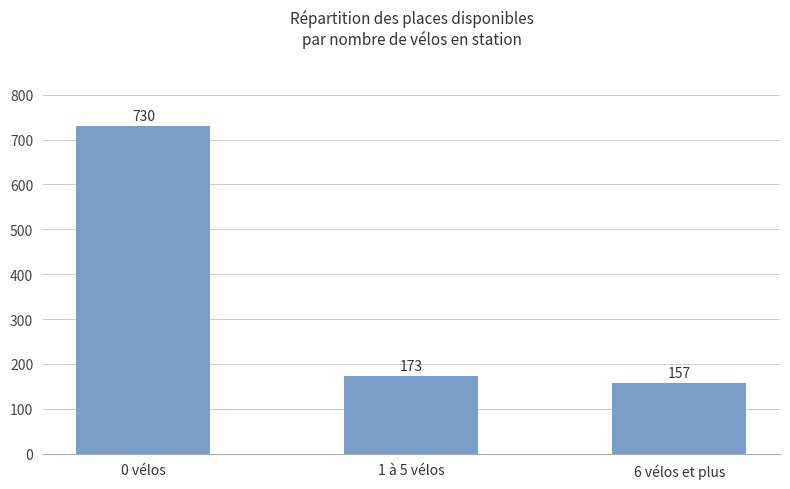

Between 1 à 5 vélos and 0 vélos, which is larger?

0 vélos